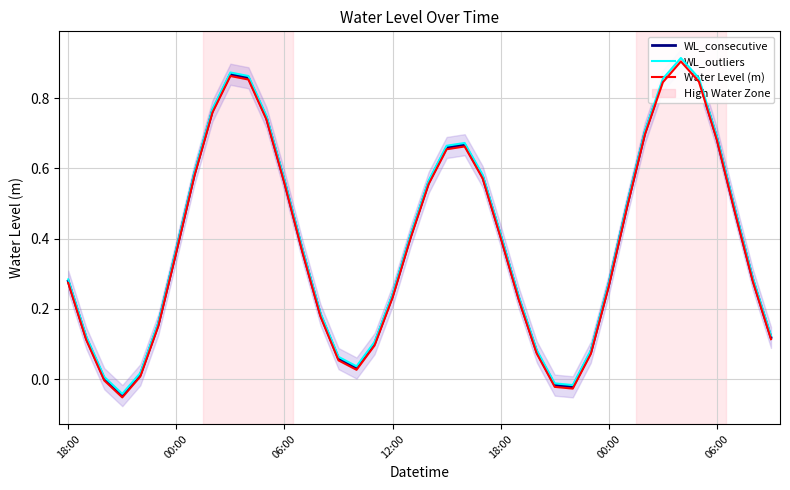

What is the sum of the Water Level (m) values at 18:00 and 00:00?

0.7